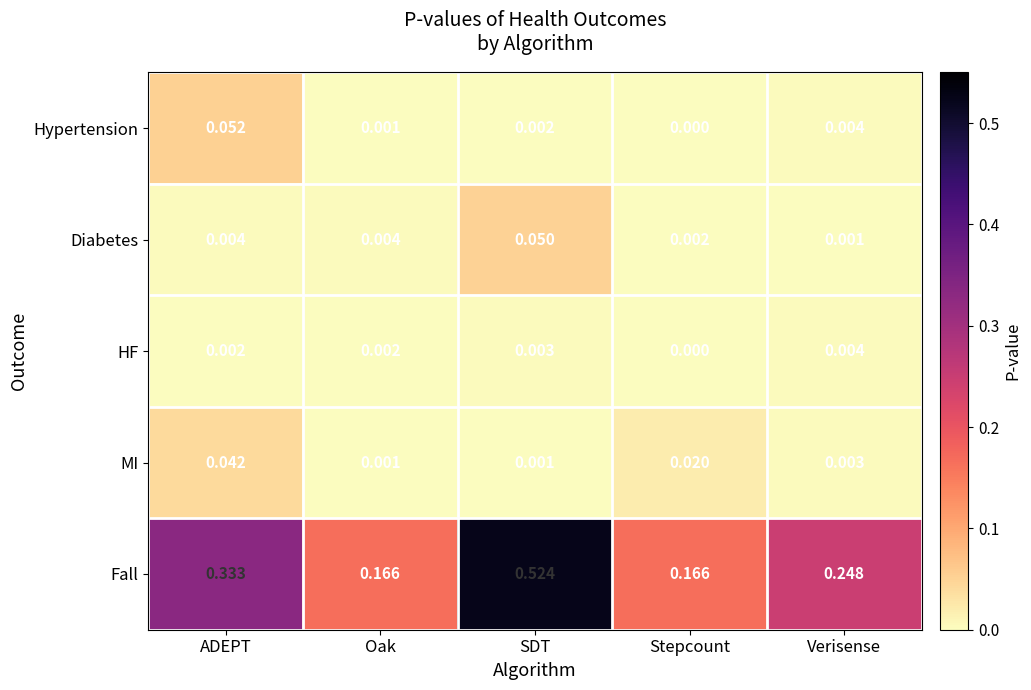

How many data points does each series have?

5